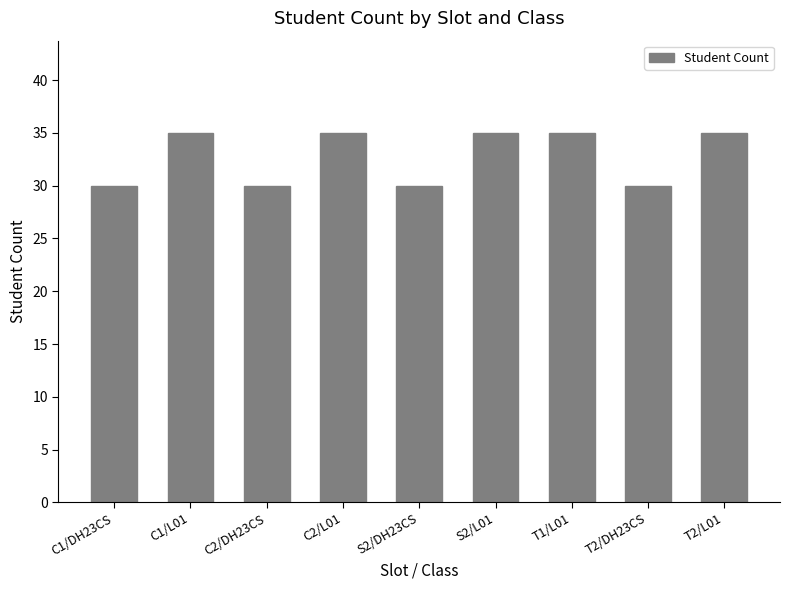

True or false: the data shows 15 at S2/L01.

False